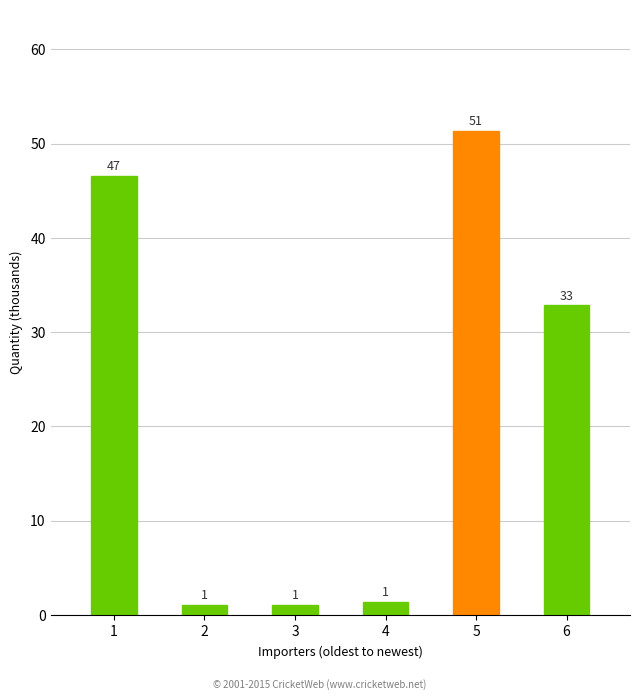

What is the maximum value shown in the chart?

51.4